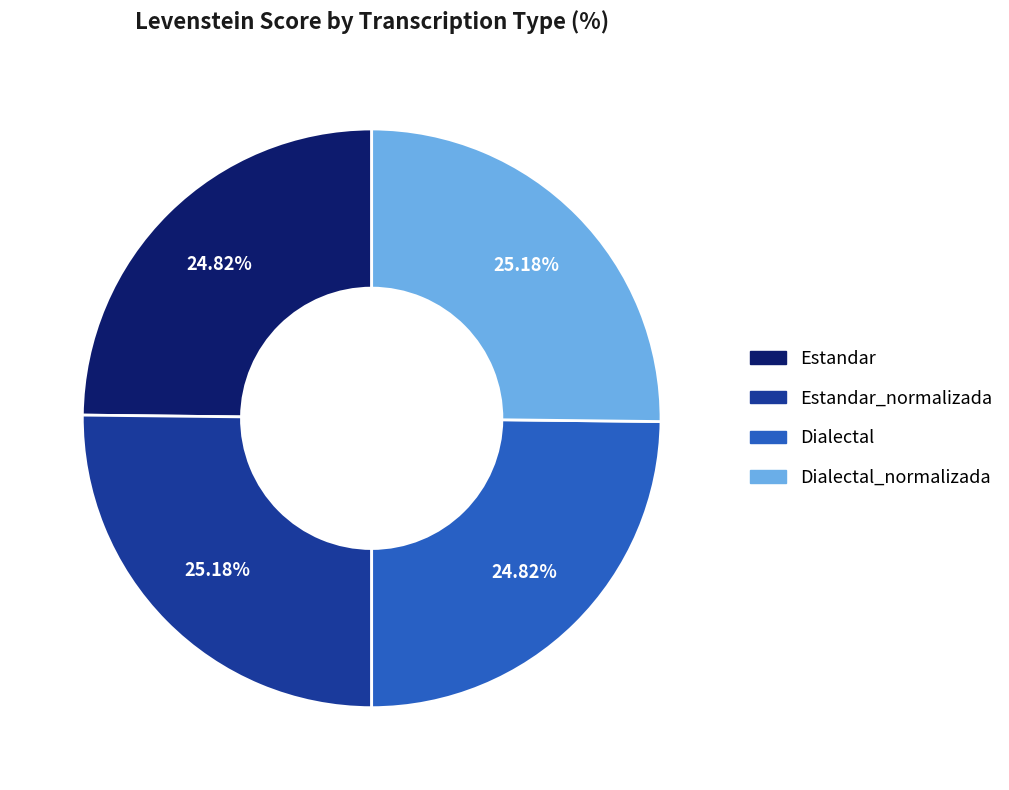

Does any single category account for the majority?

No